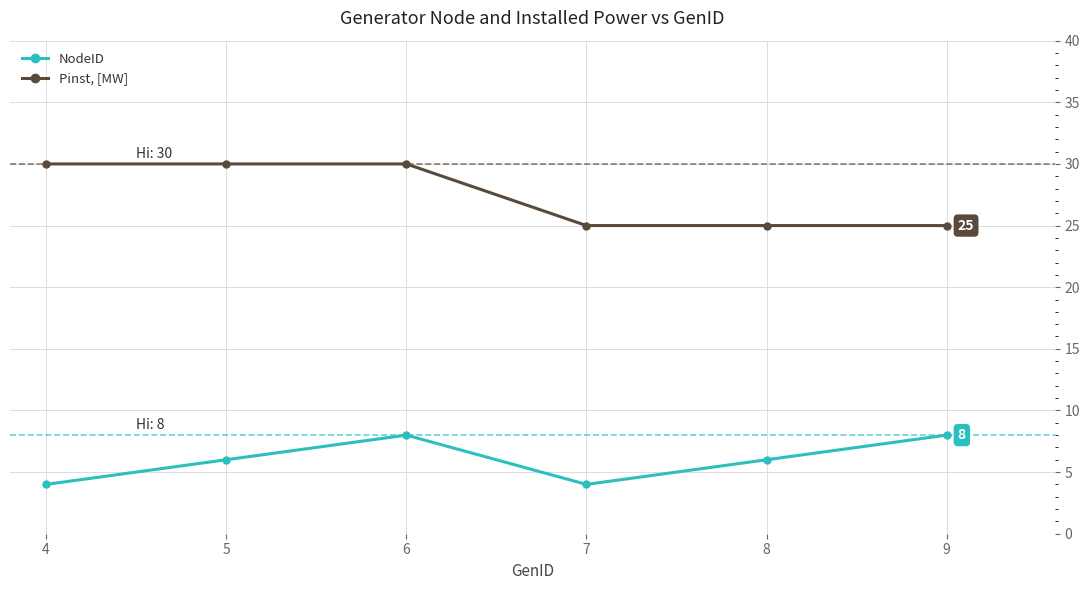

What are all the series names shown in the legend?

NodeID, Pinst, [MW]